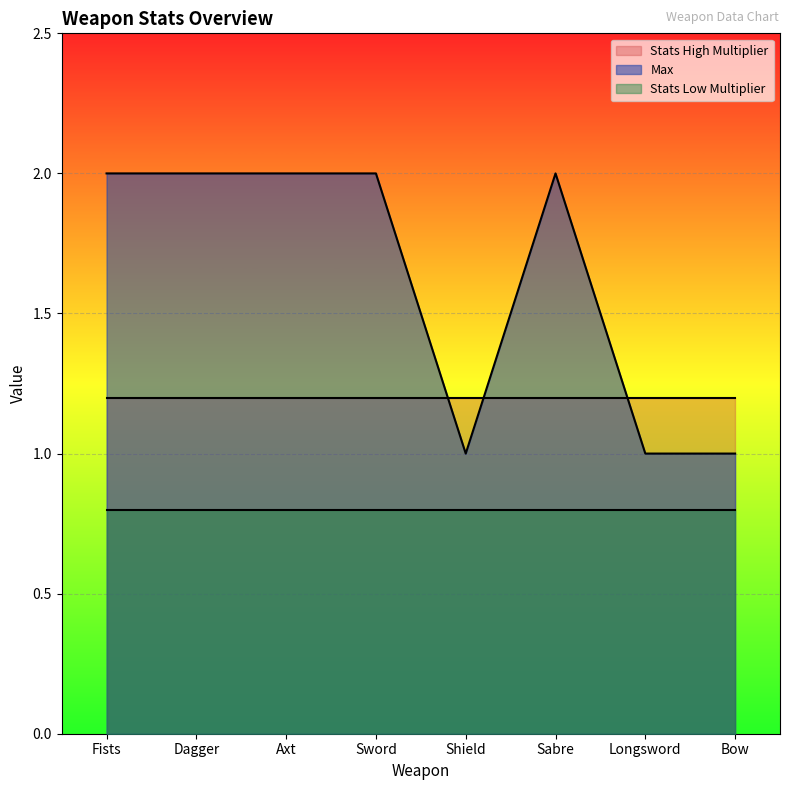

Does the chart display data point markers on the line(s)?

No